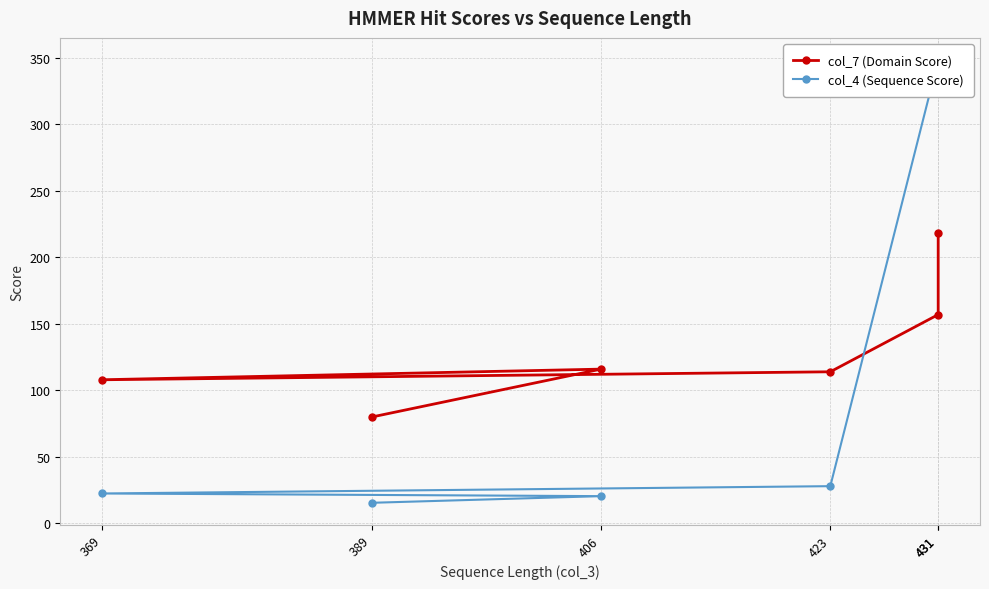

Which series has the widest spread of values?

col_4 (Sequence Score)